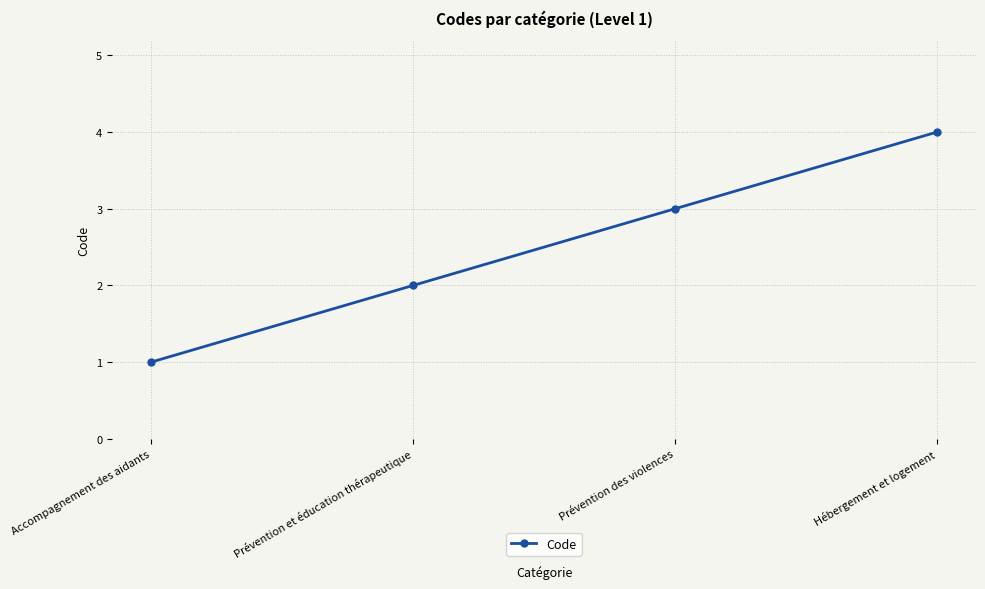

What is the sum of the values at Hébergement et logement and Prévention des violences?

7